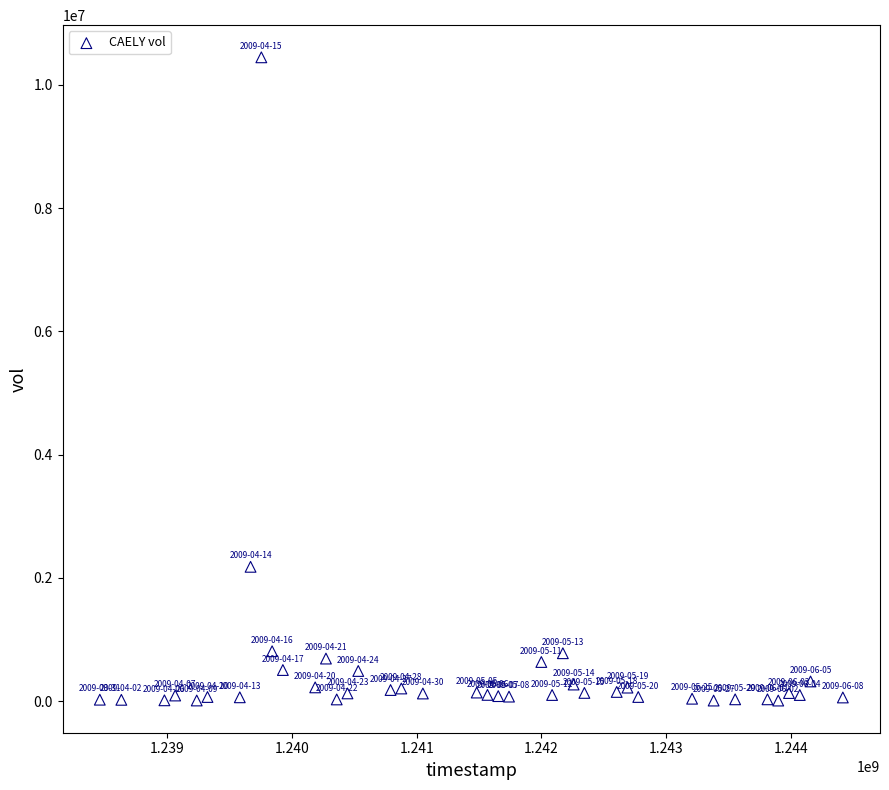

What Y value in the scatter plot is closest to 5229400?

2180400